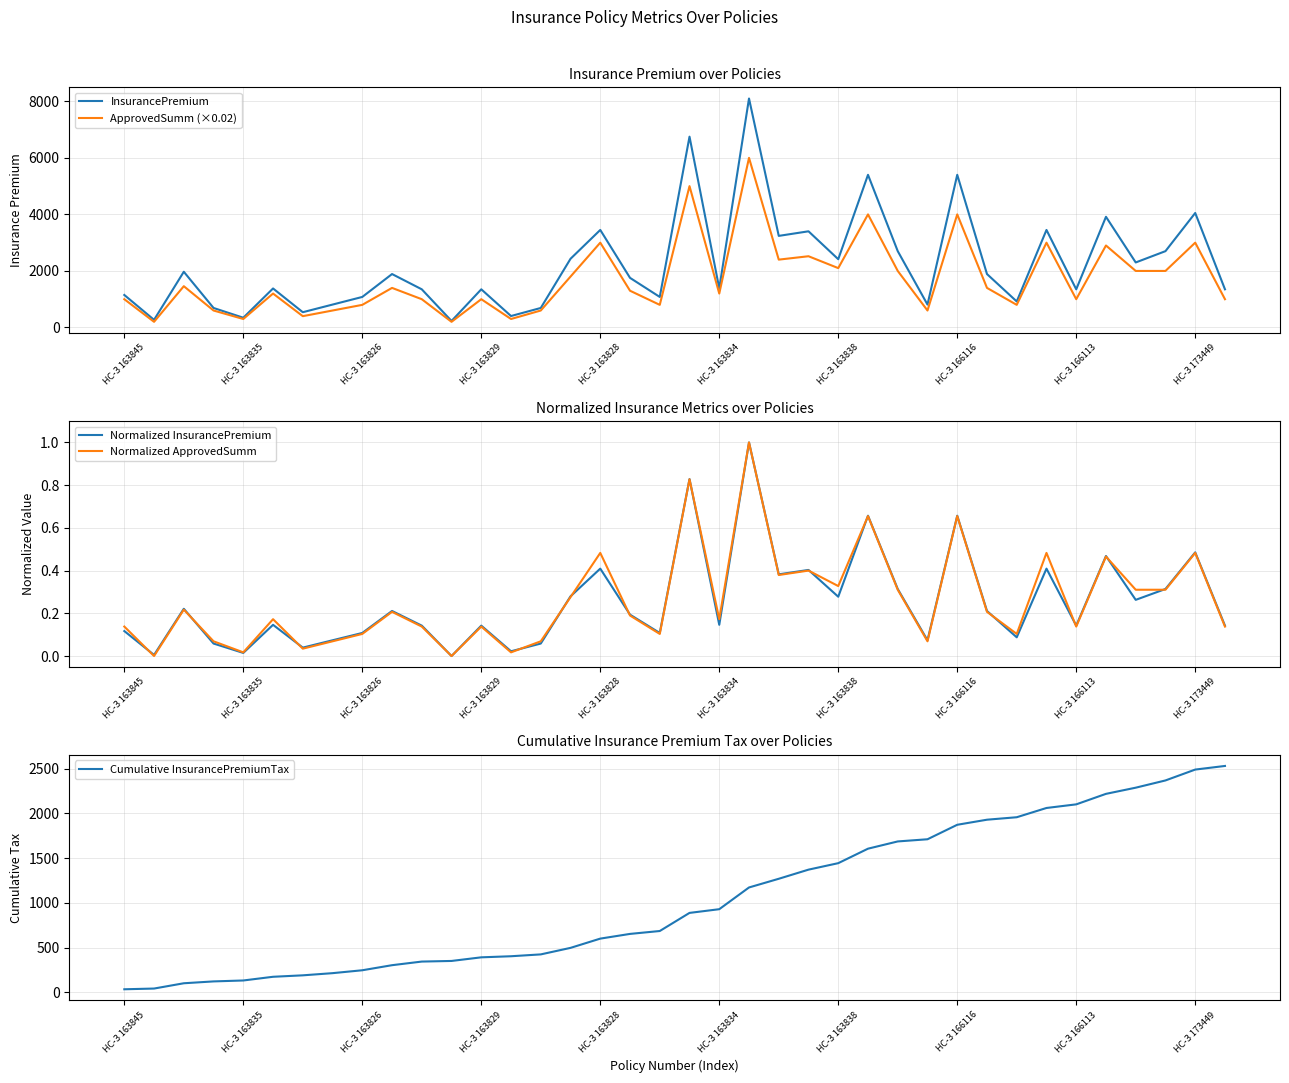

Reading right to left, transcribe all the data shown in this chart.

InsurancePremium: 1350.0	4050.0	2700.0	2300.0	3915.0	1350.0	3450.0	920.0	1890.0	5400.0	810.0	2700.0	5400.0	2415.0	3402.0	3240.0	8100.0	1380.0	6750.0	1080.0	1755.0	3450.0	2430.0	690.0	405.0	1350.0	230.0	1350.0	1890.0	1080.0	810.0	540.0	1380.0	345.0	690.0	1971.0	270.0	1150.0
ApprovedSumm (×0.02): 1000.0	3000.0	2000.0	2000.0	2900.0	1000.0	3000.0	800.0	1400.0	4000.0	600.0	2000.0	4000.0	2100.0	2520.0	2400.0	6000.0	1200.0	5000.0	800.0	1300.0	3000.0	1800.0	600.0	300.0	1000.0	200.0	1000.0	1400.0	800.0	600.0	400.0	1200.0	300.0	600.0	1460.0	200.0	1000.0
Normalized InsurancePremium: 0.1	0.5	0.3	0.3	0.5	0.1	0.4	0.1	0.2	0.7	0.1	0.3	0.7	0.3	0.4	0.4	1.0	0.1	0.8	0.1	0.2	0.4	0.3	0.1	0.0	0.1	0.0	0.1	0.2	0.1	0.1	0.0	0.1	0.0	0.1	0.2	0.0	0.1
Normalized ApprovedSumm: 0.1	0.5	0.3	0.3	0.5	0.1	0.5	0.1	0.2	0.7	0.1	0.3	0.7	0.3	0.4	0.4	1.0	0.2	0.8	0.1	0.2	0.5	0.3	0.1	0.0	0.1	0.0	0.1	0.2	0.1	0.1	0.0	0.2	0.0	0.1	0.2	0.0	0.1
Cumulative InsurancePremiumTax: 2531.6	2491.1	2369.6	2288.6	2219.6	2102.2	2061.7	1958.2	1930.6	1873.9	1711.9	1687.6	1606.6	1444.6	1372.1	1270.1	1172.9	929.9	888.5	686.0	653.6	600.9	497.4	424.5	403.8	391.7	351.2	344.3	303.8	247.1	214.7	190.4	174.2	132.8	122.4	101.7	42.6	34.5